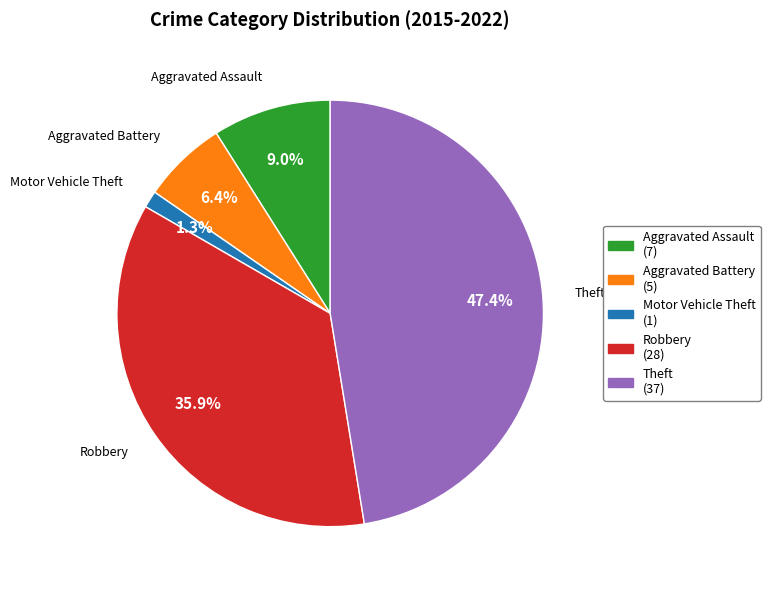

True or false: Robbery accounts for 28% of the total.

False